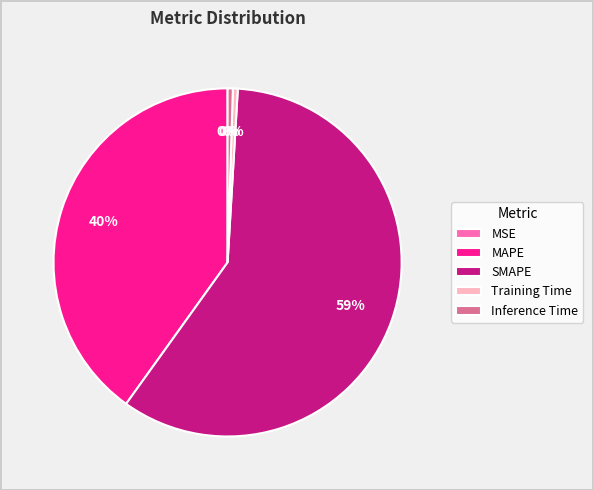

What is the total percentage of MSE and SMAPE?

59.0%